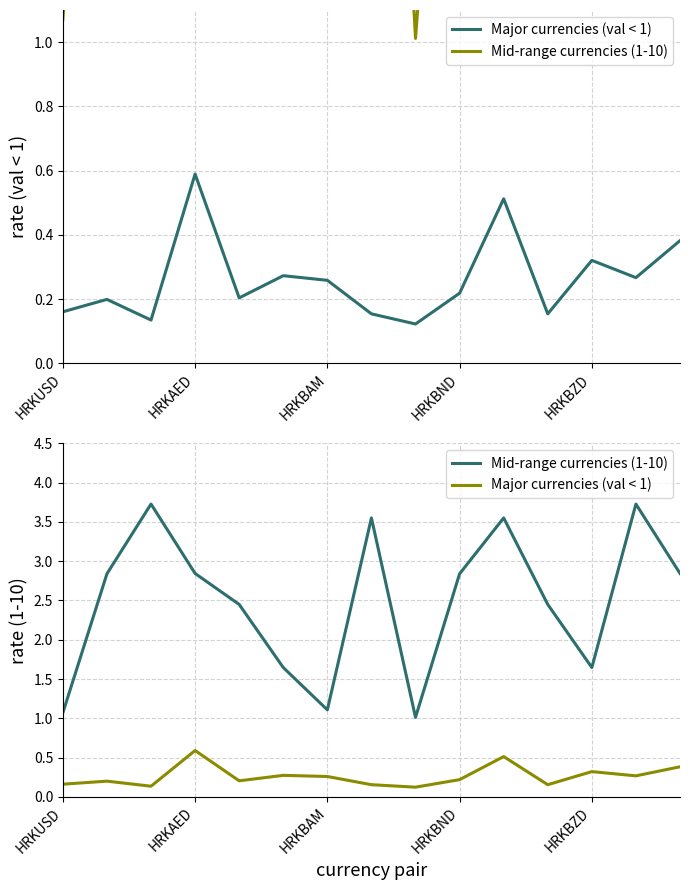

What is the minimum value shown in the chart?

0.1